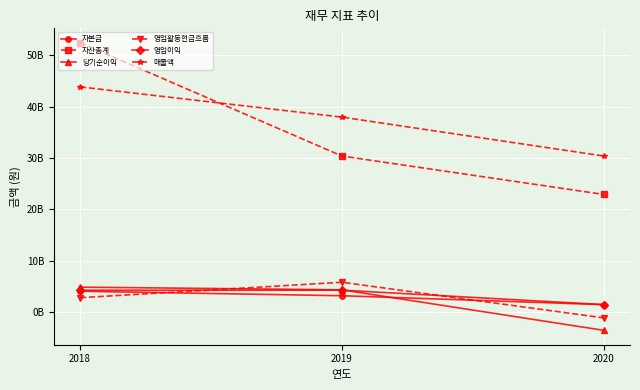

Reading left to right, list all the values displayed in this chart.

자본금: 2018=4065500000	2019=3190000000	2020=1450000000
자산총계: 2018=52478665554	2019=30402877351	2020=22917075297
당기순이익: 2018=4863848761	2019=4341041575	2020=-3552564357
영업활동현금흐름: 2018=2802045245	2019=5817960792	2020=-1129631304
영업이익: 2018=4260279473	2019=4270675890	2020=1462634908
매출액: 2018=43872409646	2019=37983372334	2020=30403684579